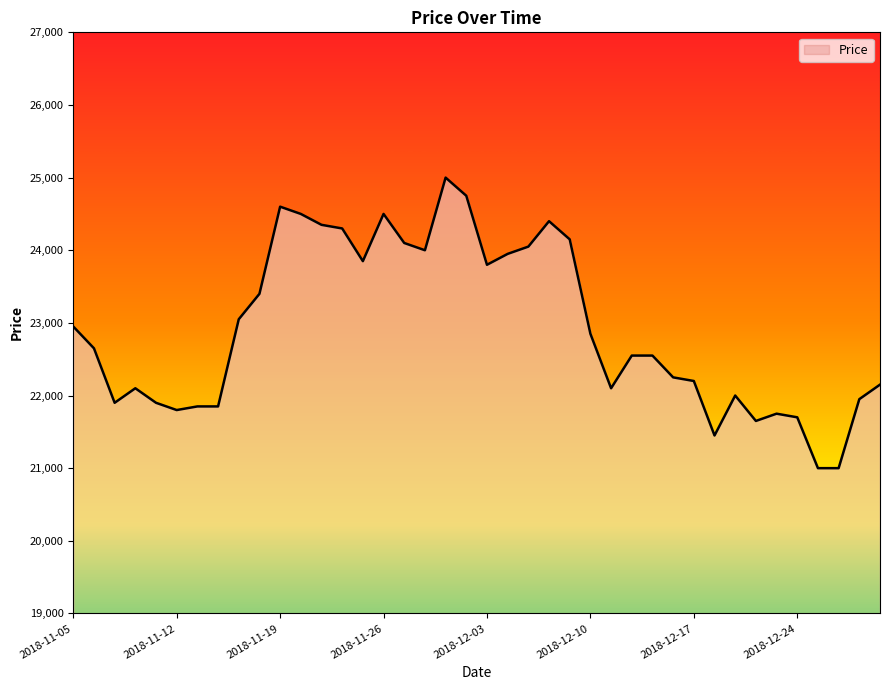

What is the difference between the second highest and second lowest values?

3750